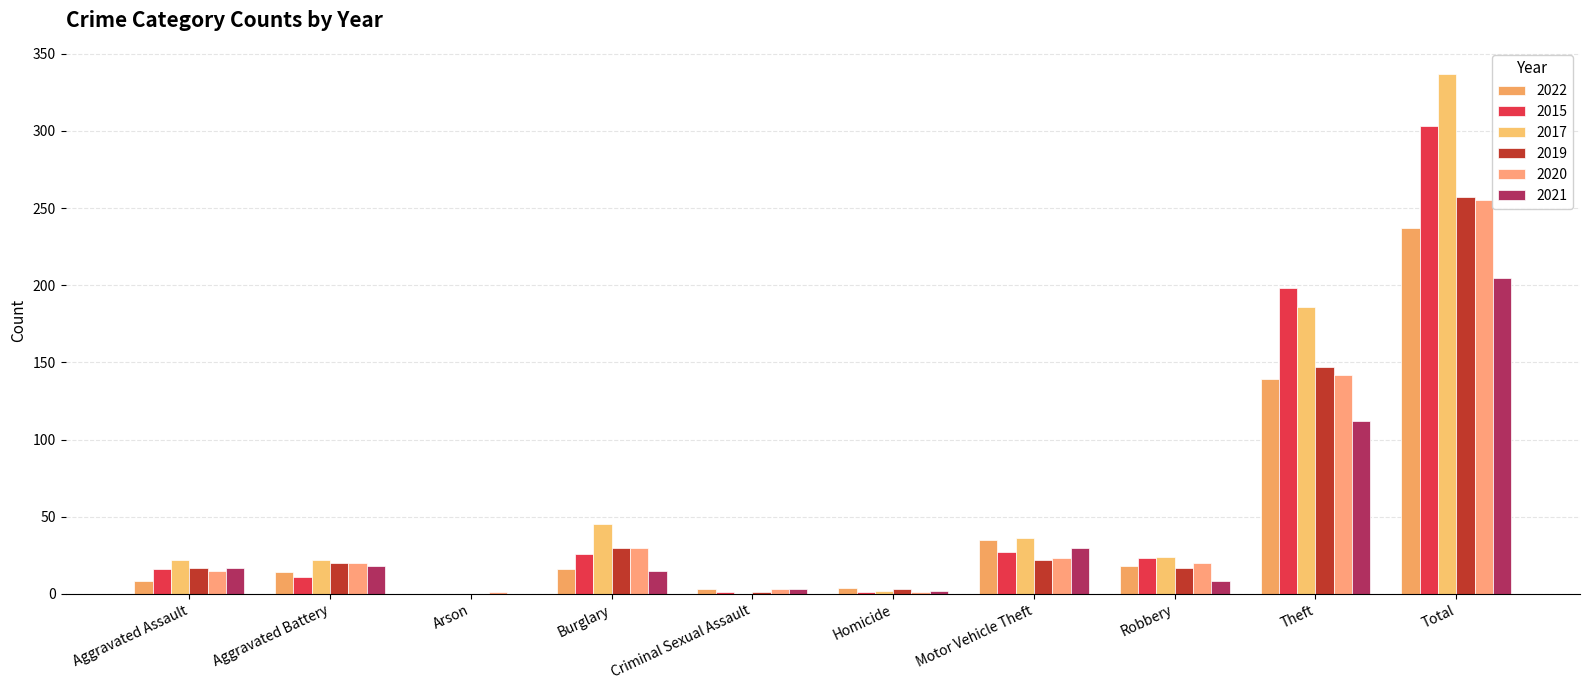

Between Robbery and Theft, which series saw the biggest shift?

2015